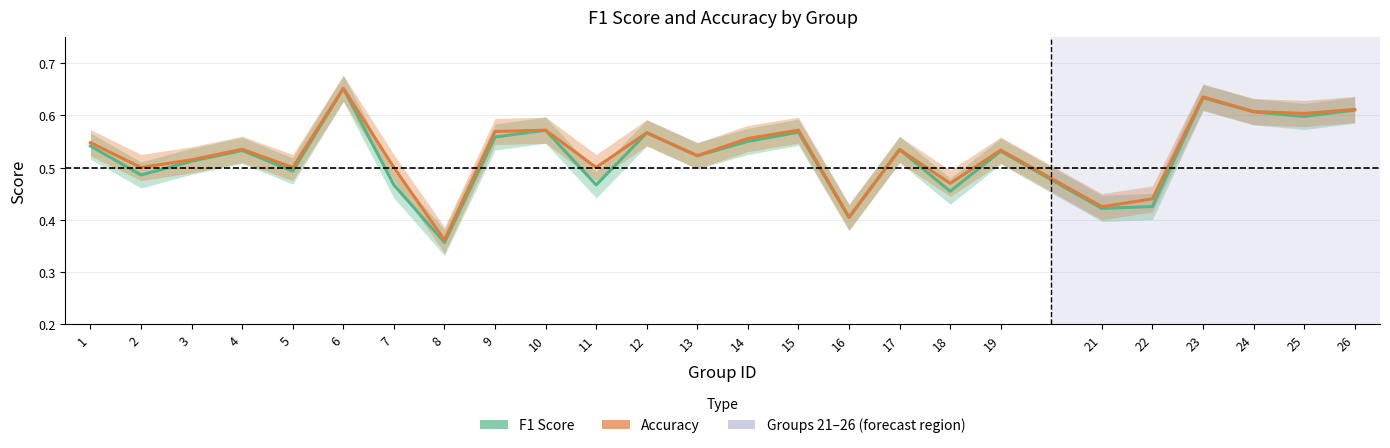

Where is Accuracy nearest to the value 0?

8